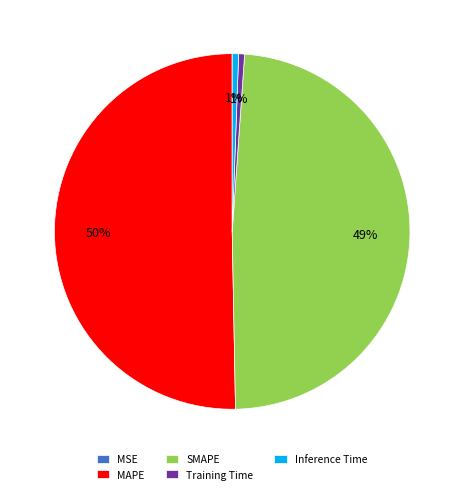

To the nearest percent, what portion does SMAPE represent?

49%